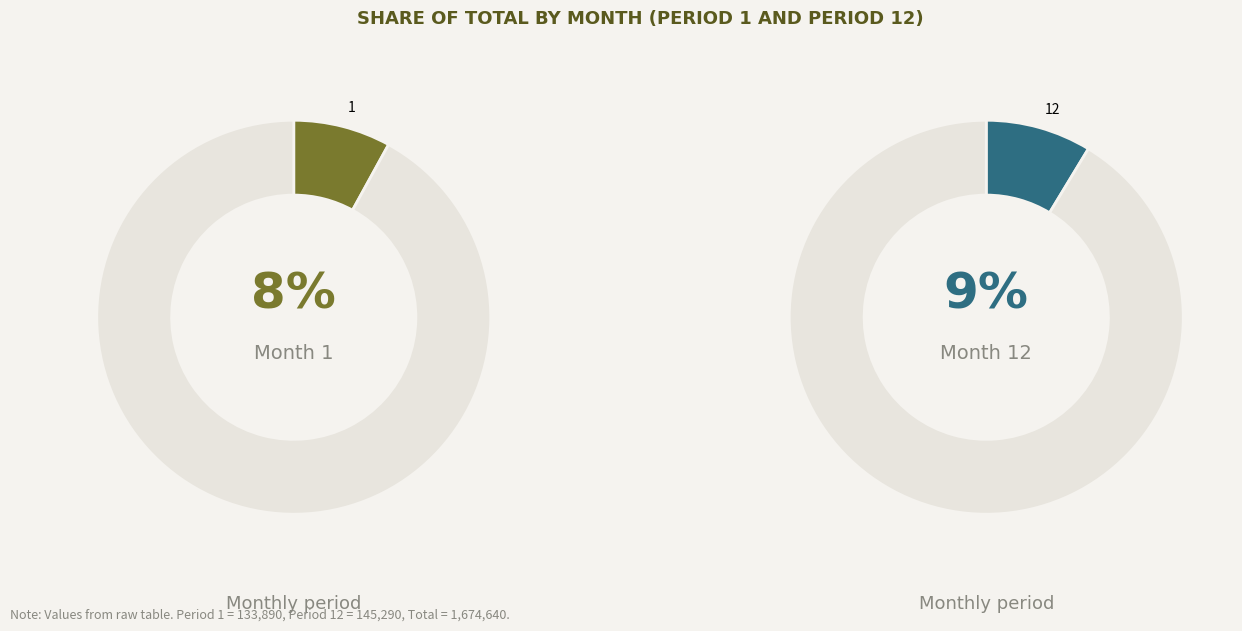

Does 9 represent more than half of the total?

No